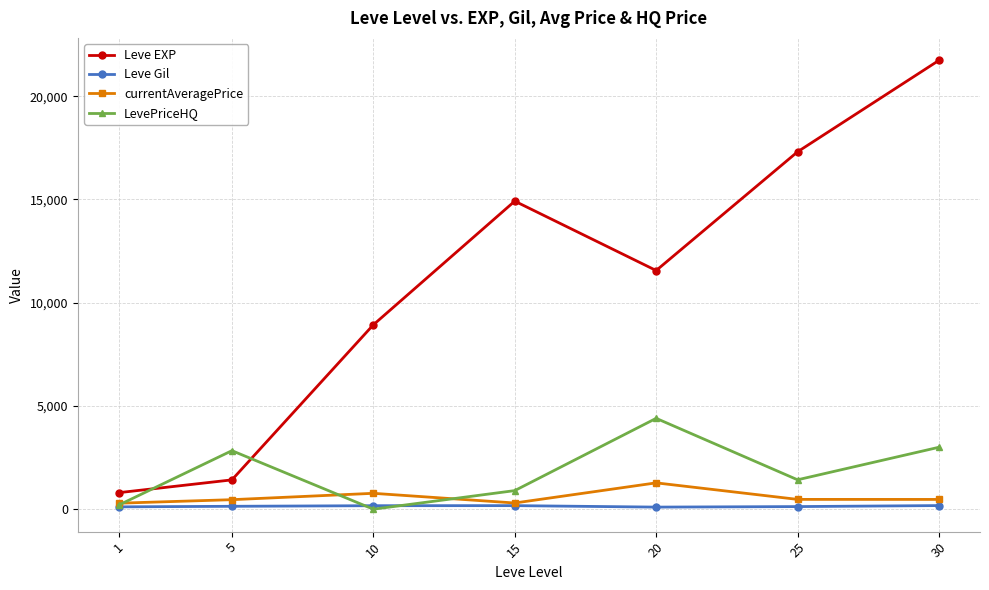

At how many categories does at least one series exceed 15808?

2